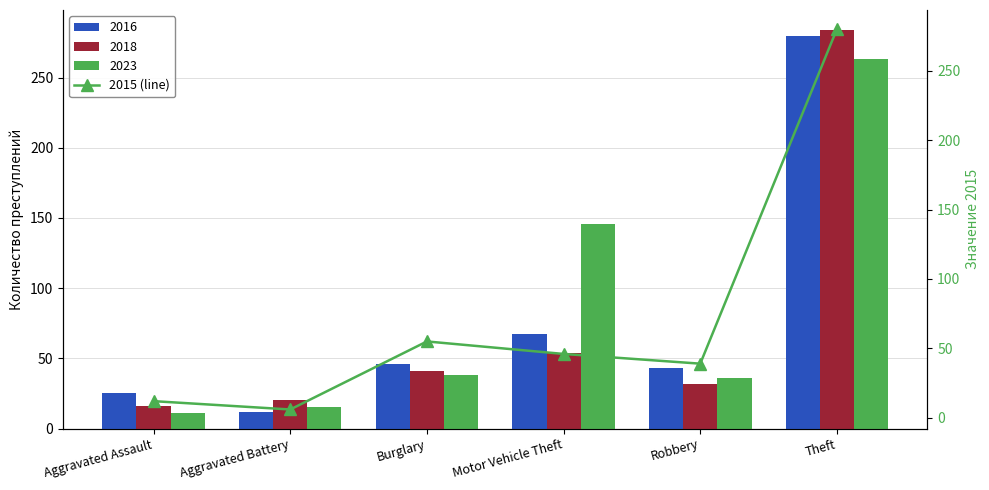

Rank the categories by value from highest to lowest.

Theft, Burglary, Motor Vehicle Theft, Robbery, Aggravated Assault, Aggravated Battery